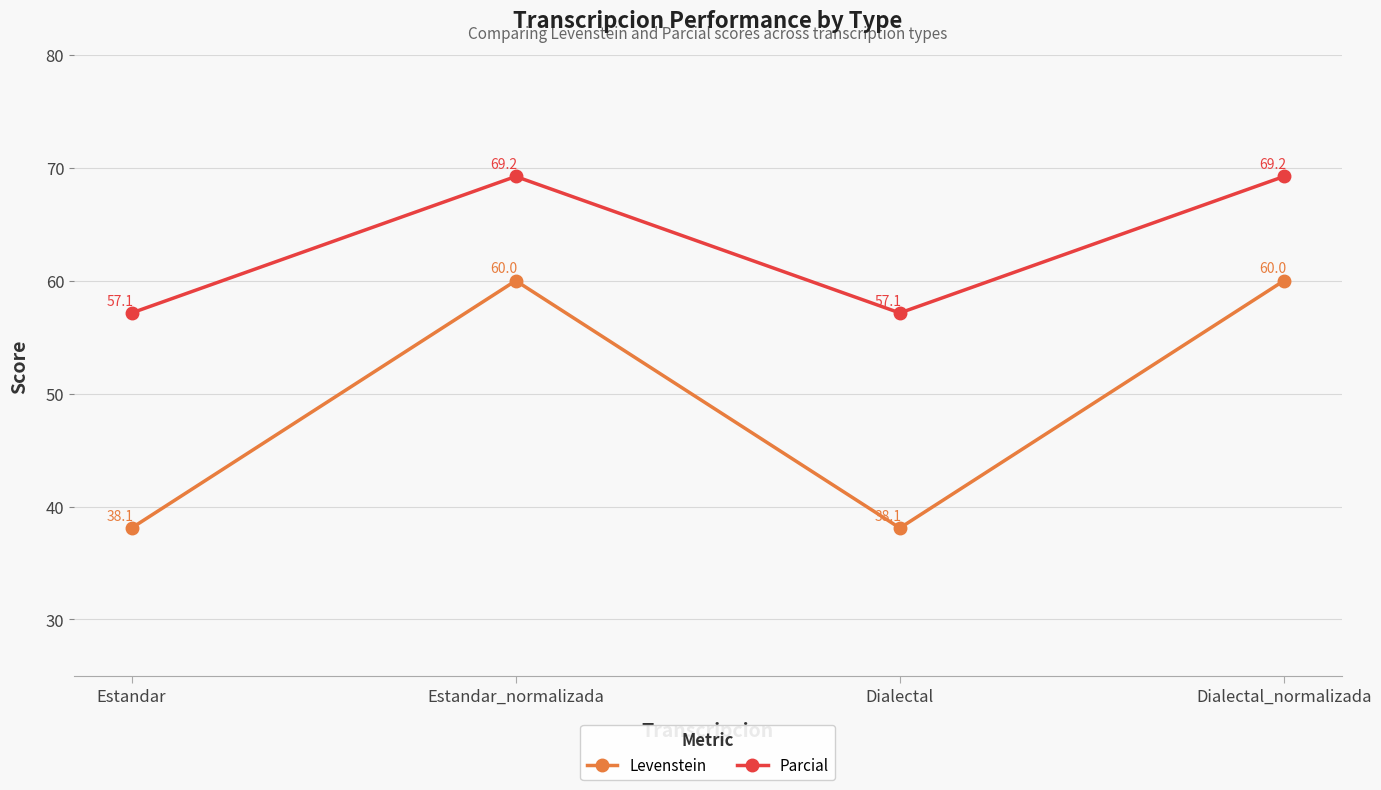

What is the average value of the Levenstein series?

49.0